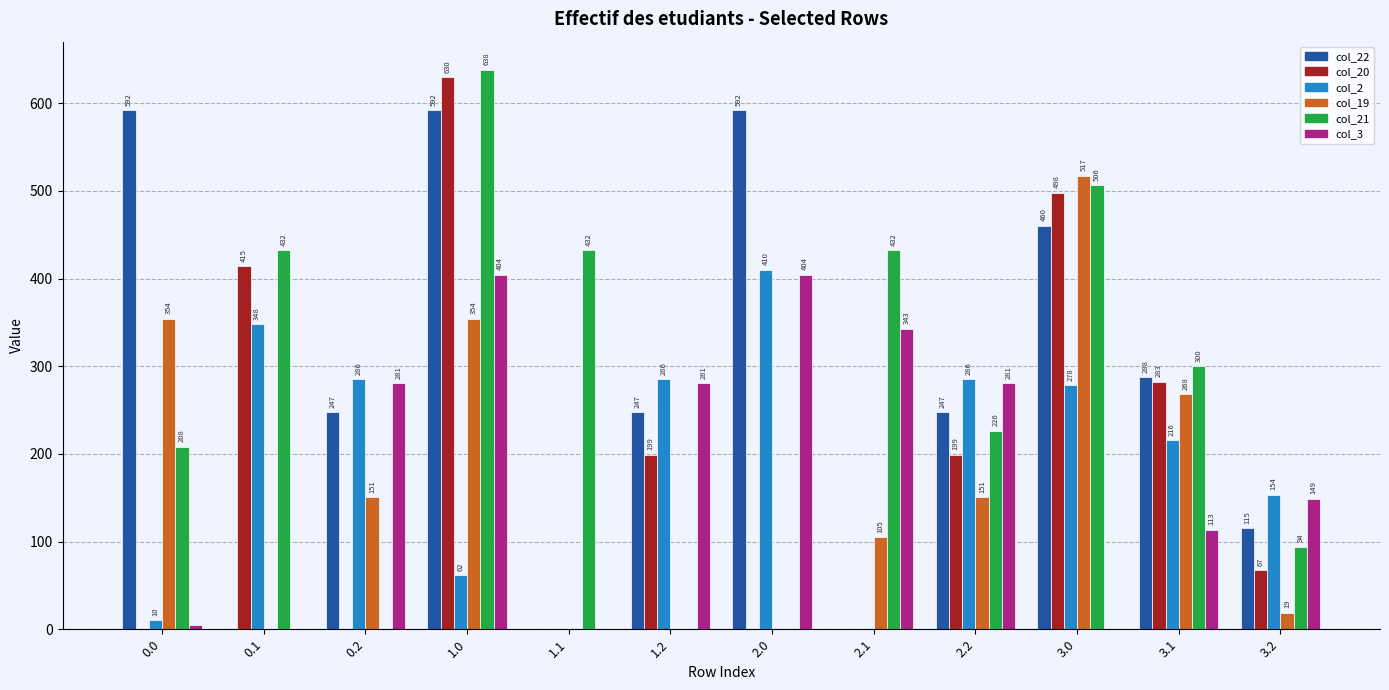

What is the total value across all series at 0.2?

964.9